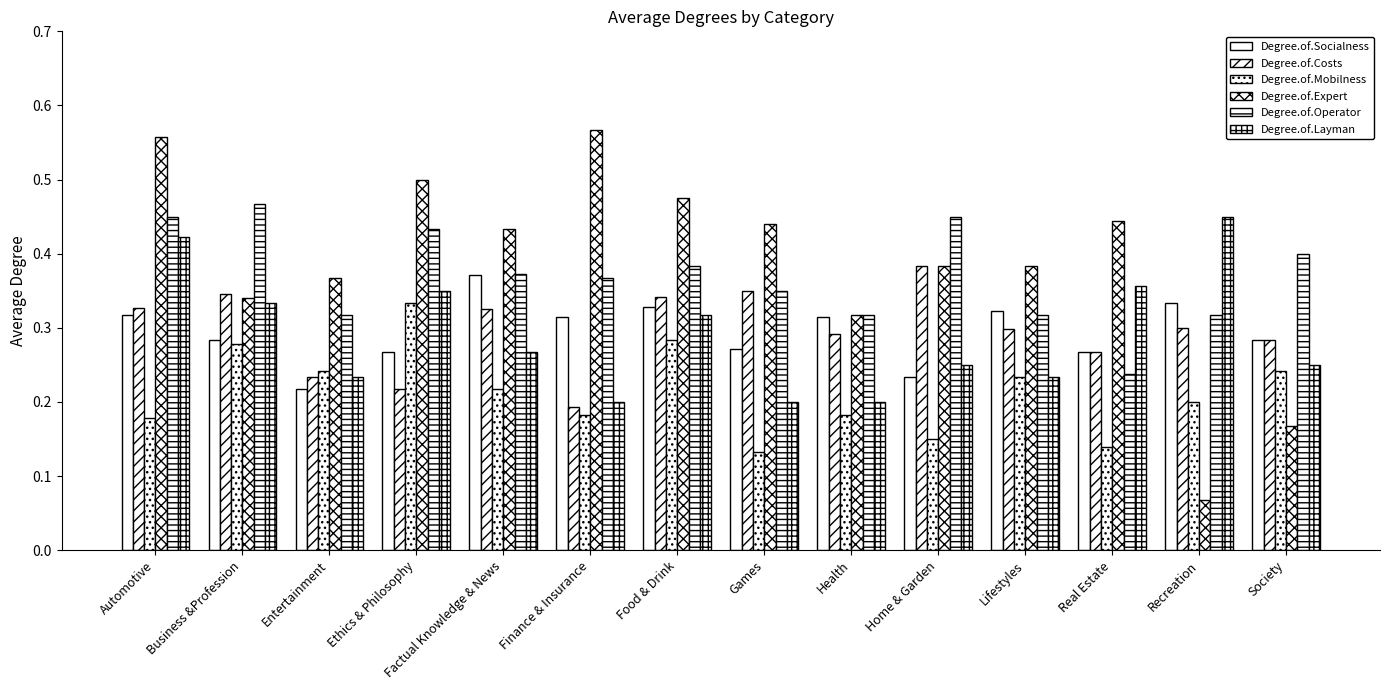

What is the label of the 6th bar from the right?

Health